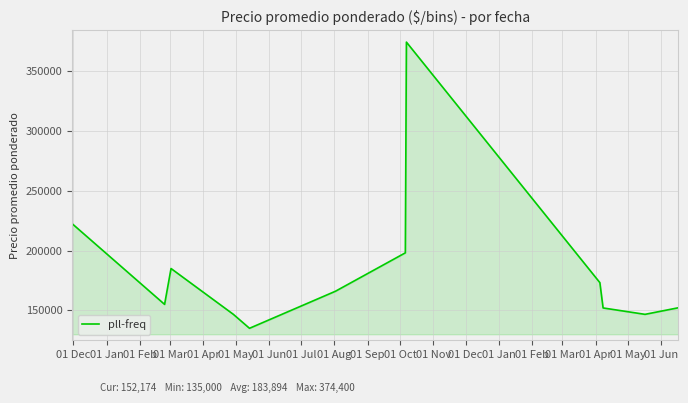

What is the difference between the maximum and minimum values?

239400